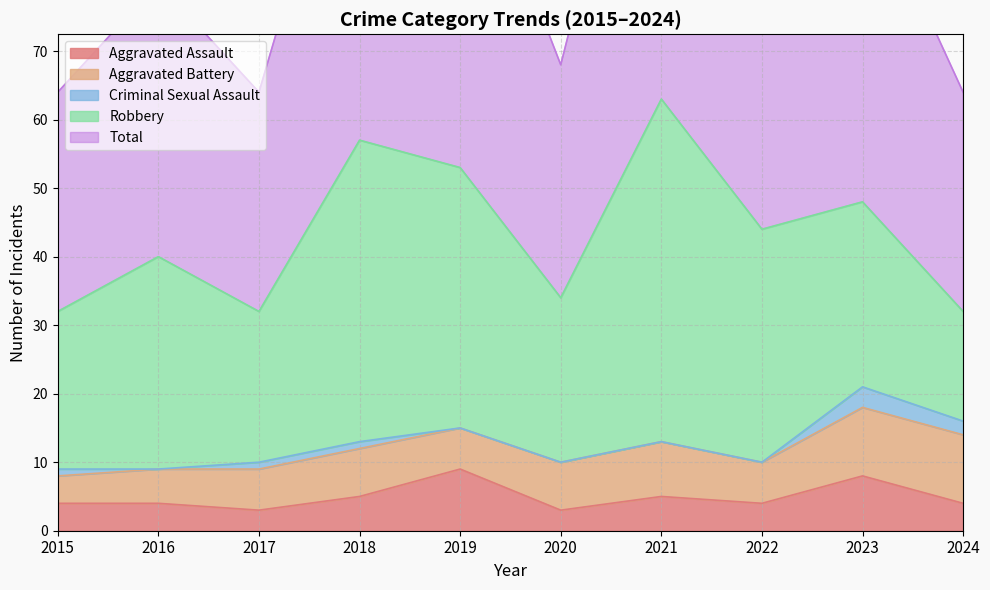

Reading left to right, what are all the values shown in this chart?

Aggravated Assault: 4	4	3	5	9	3	5	4	8	4
Aggravated Battery: 4	5	6	7	6	7	8	6	10	10
Criminal Sexual Assault: 1	0	1	1	0	0	0	0	3	2
Robbery: 23	31	22	44	38	24	50	34	27	16
Total: 32	40	32	57	53	34	63	44	48	32